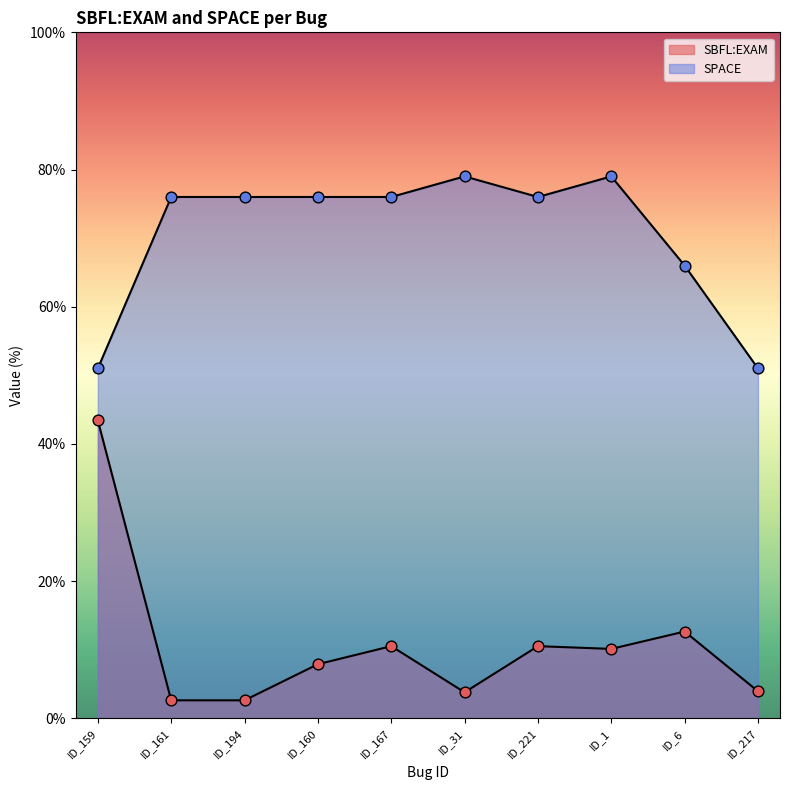

Which series reaches the minimum Y coordinate?

SBFL:EXAM